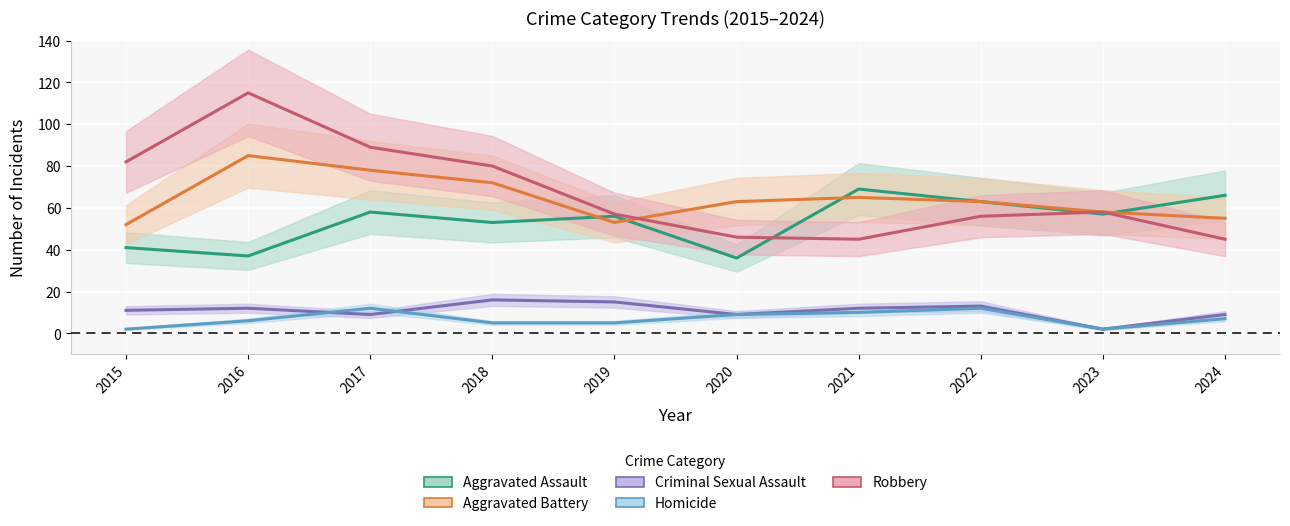

Where is the first local maximum for Aggravated Battery_line?

2016